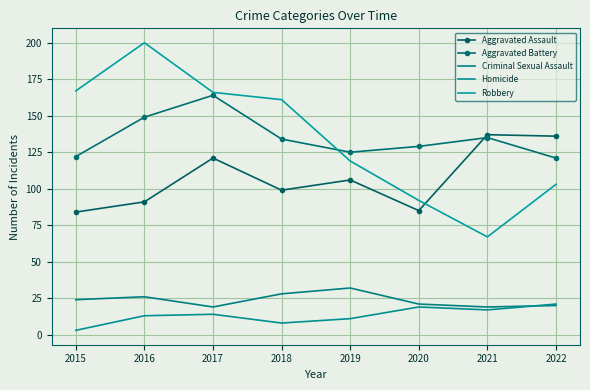

What is the value of the Aggravated Assault point at the 7th from the left?

137